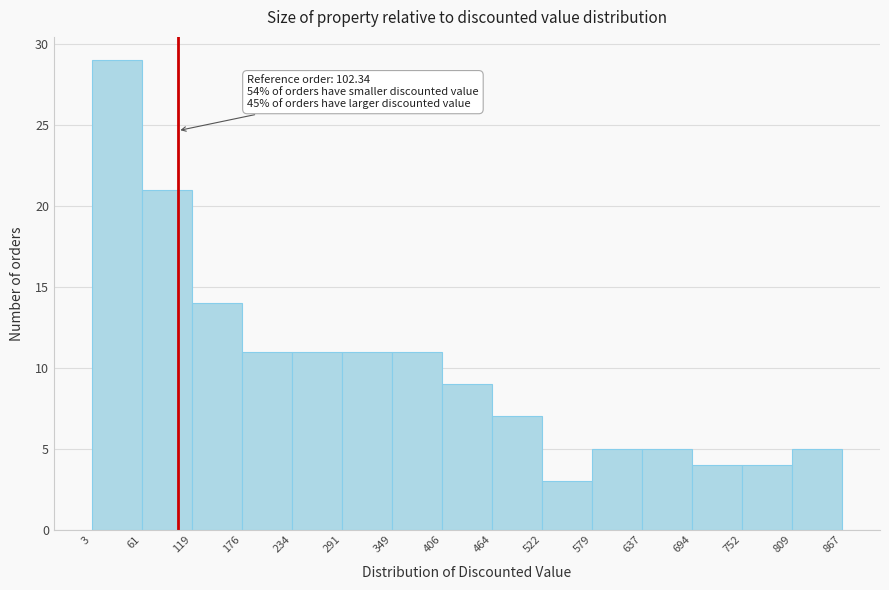

Over which range of the x-axis is the bar tallest?

3 to 61